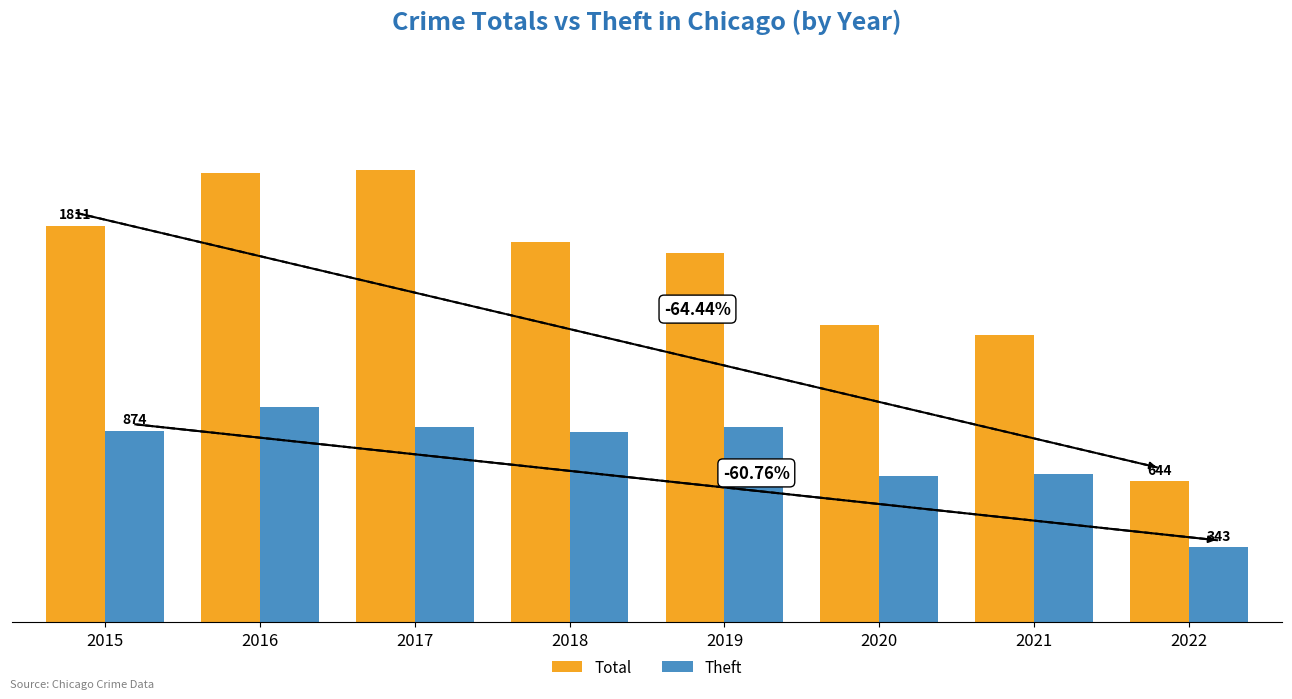

Does the chart contain stacked bars?

No